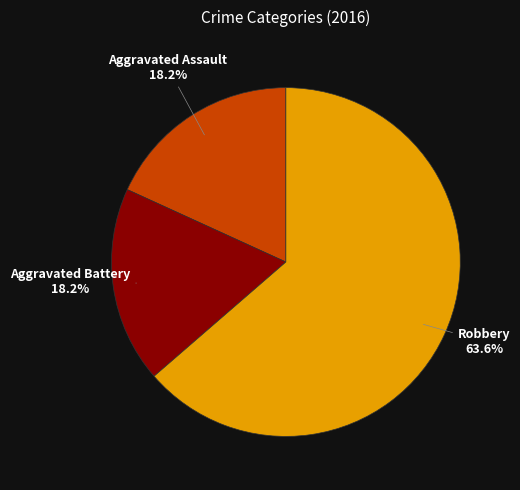

Is there a majority slice in this chart?

Yes